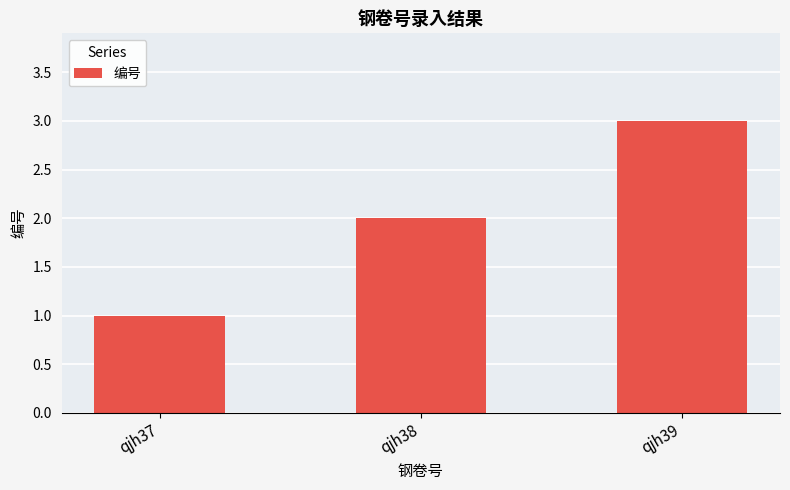

True or false: the data shows 1 at qjh38.

False